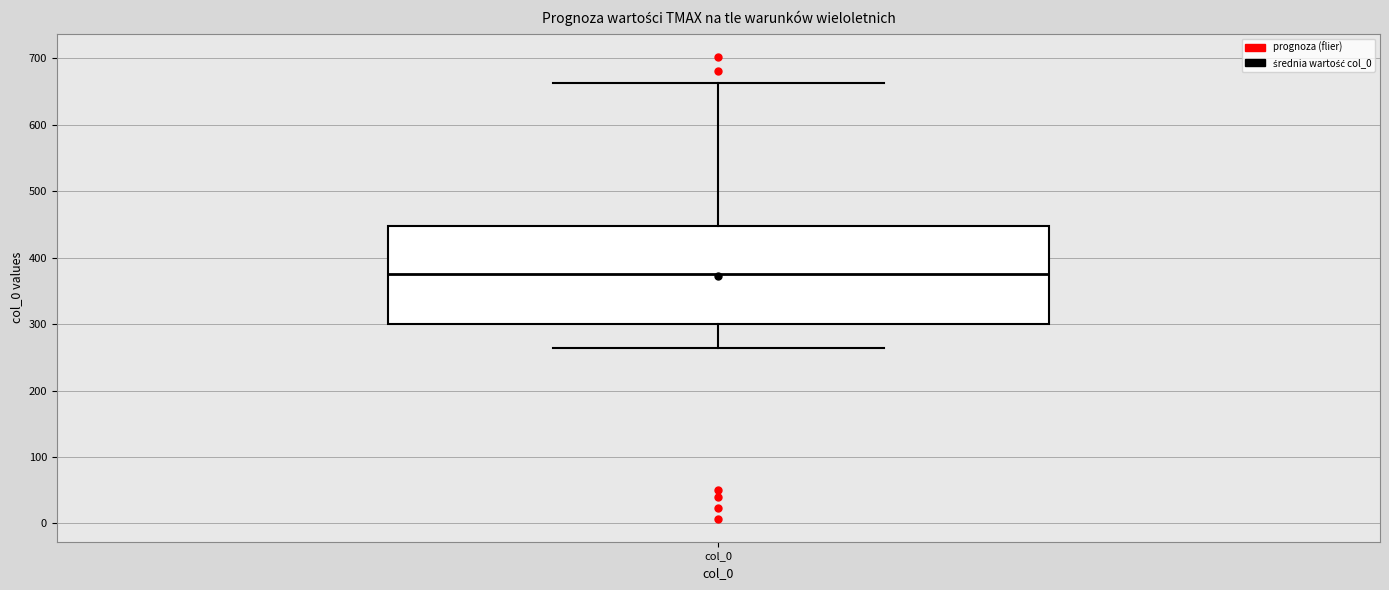

Read this box plot against the y-axis: the position of the median line, the range covered by the box, and the ends of both whiskers. The values are not printed on the chart, so give them approximately, as read against the axis.

median 380, box 300 to 450, whiskers 260 to 660